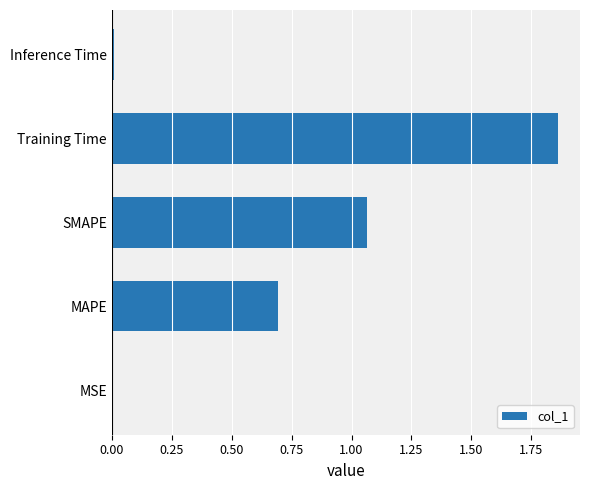

What is the sum of all values?

3.6